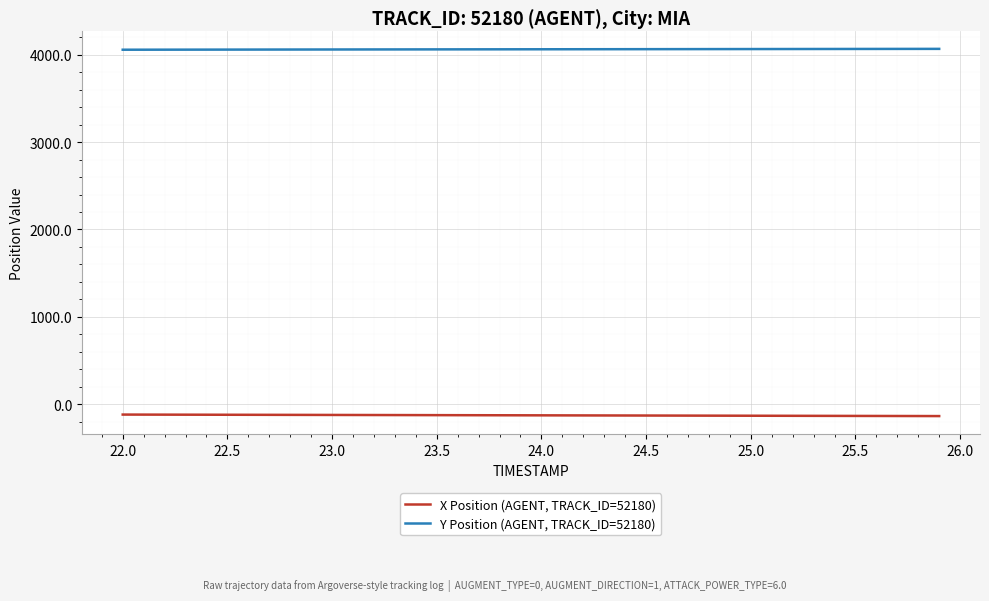

How many lines are shown in the chart?

2